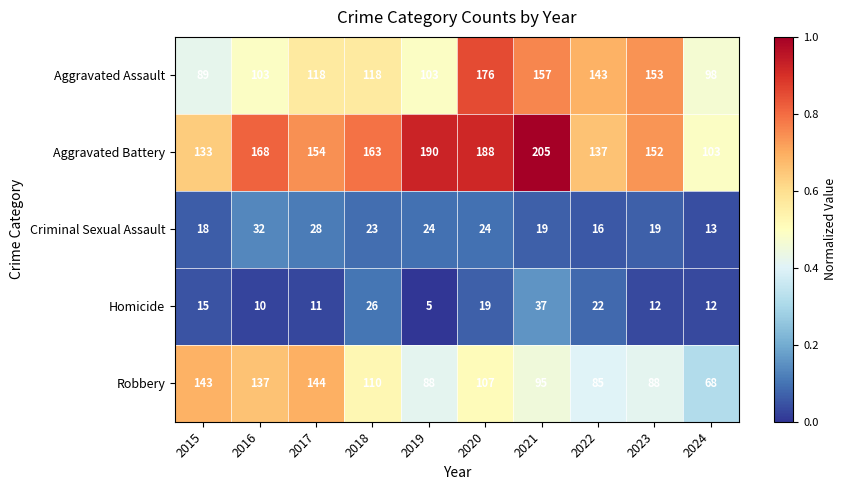

Is it true that Homicide equals 8 at 2020?

False